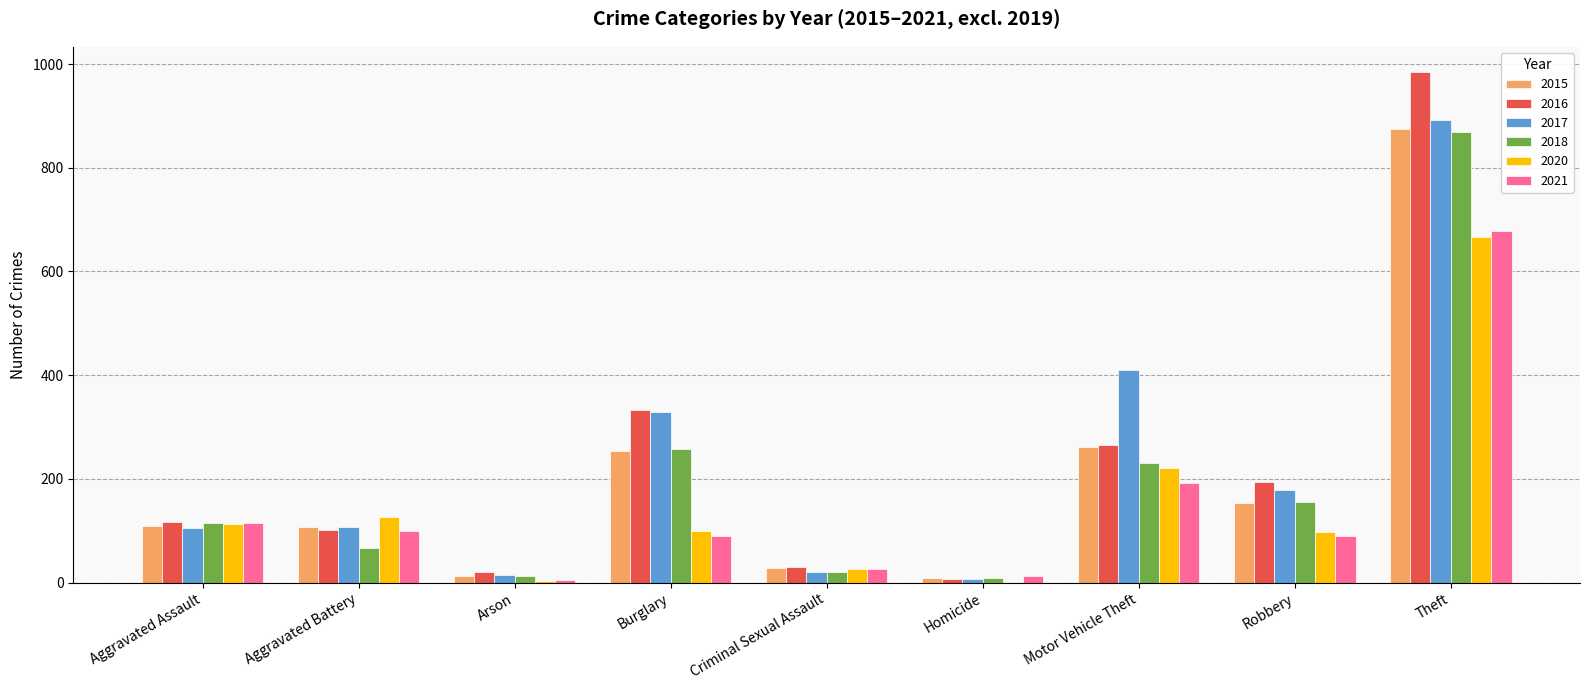

The value of 2016 at Aggravated Assault is 76. True or false?

False